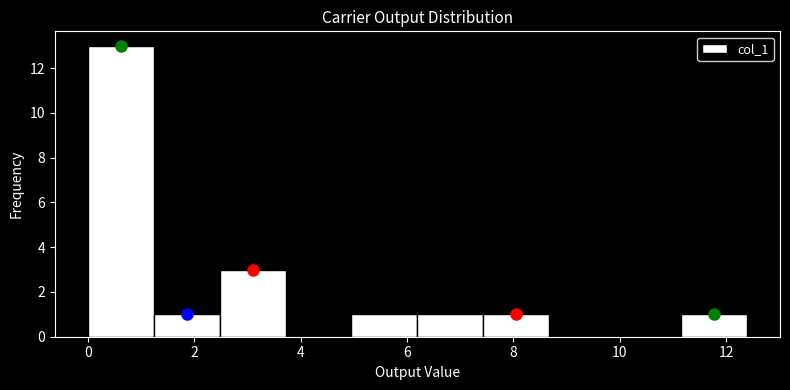

What is the height of the bar covering 1.2 to 2.4 on the x-axis? Neither the bar edges nor the heights are printed on the chart, so give them approximately, as read against the axes.

1